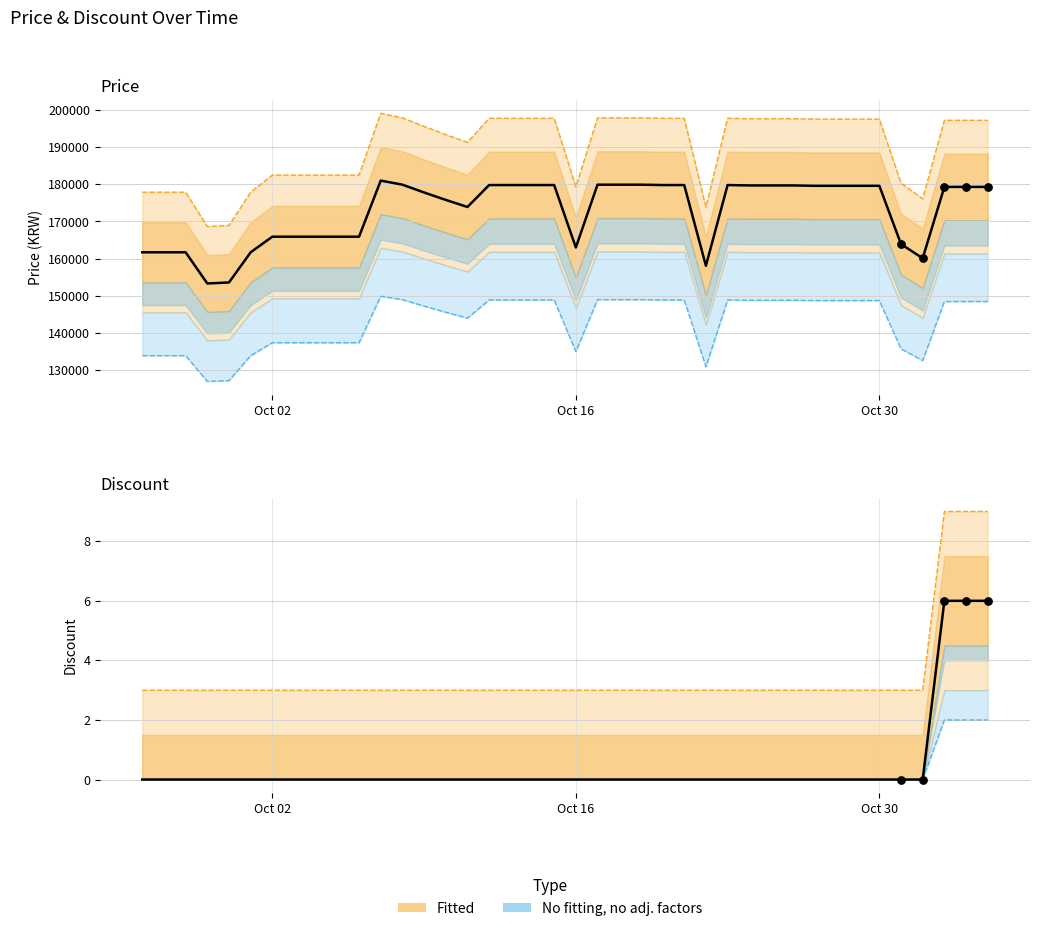

Is the value of Discount at 17 greater than the value of Price at 4?

No